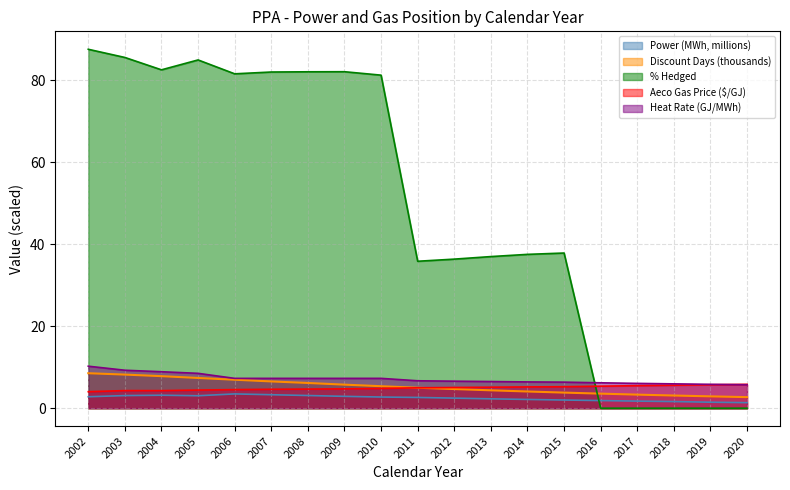

What are all the series names shown in the legend?

Power (MWh, millions), Discount Days (thousands), % Hedged, Aeco Gas Price ($/GJ), Heat Rate (GJ/MWh)